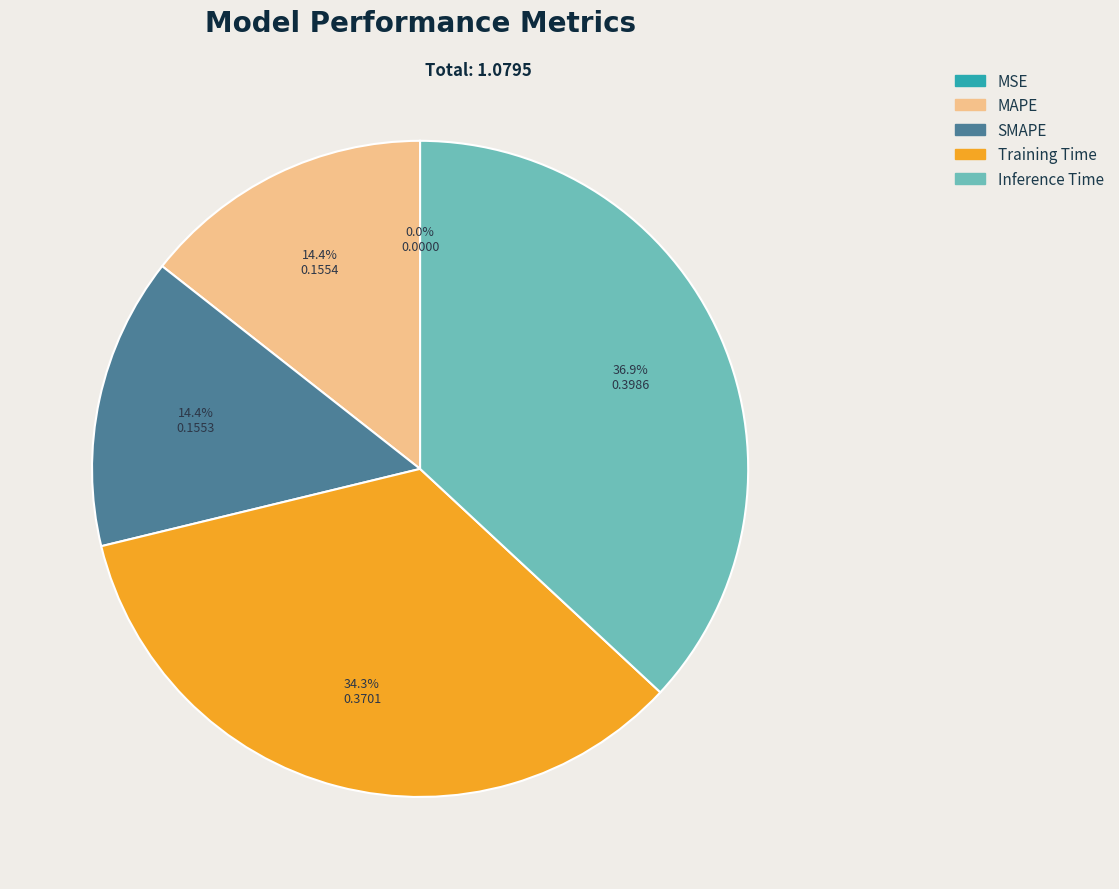

Is it true that Training Time is 34% of the pie?

True